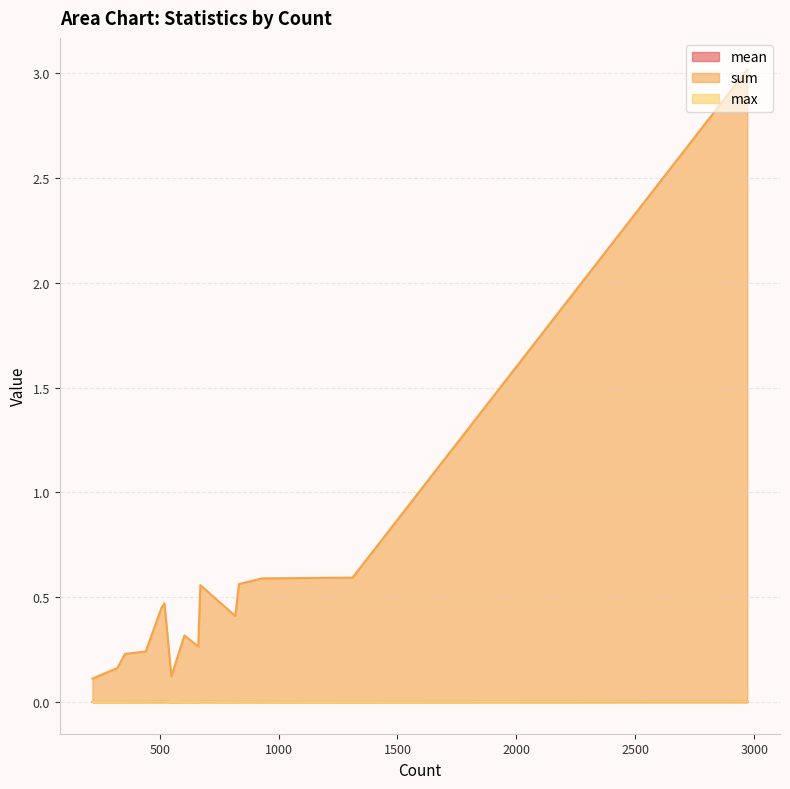

What is the spread (max minus min) of values at 671?

0.6